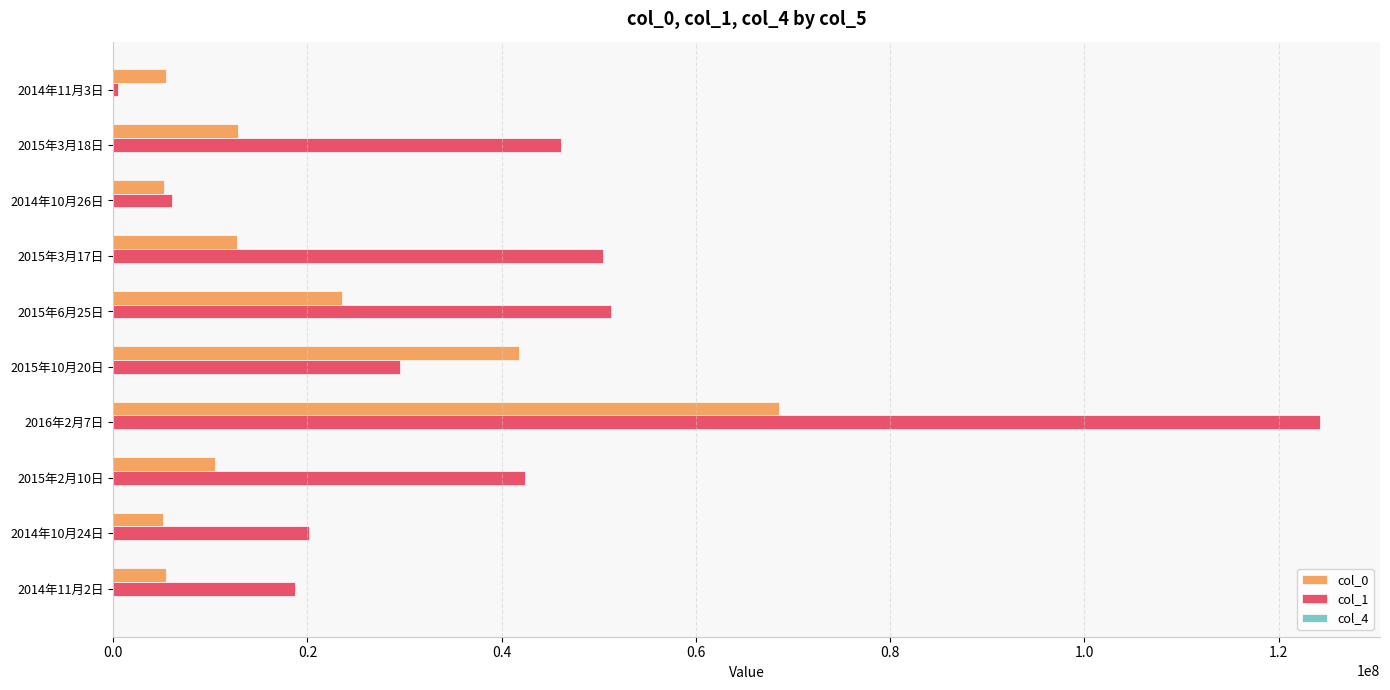

At which category does the chart reach its peak across all series?

2016年2月7日